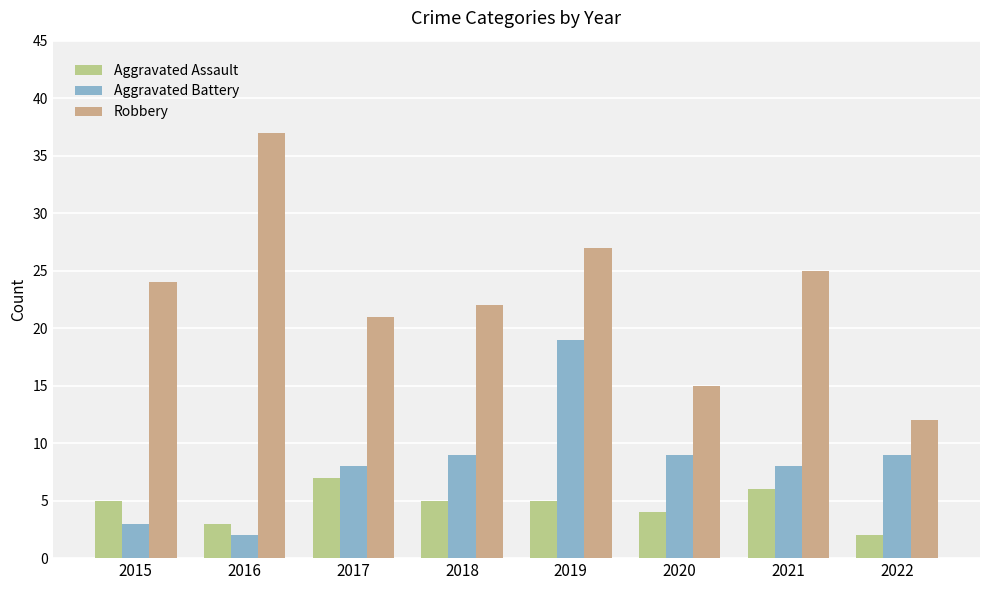

What is the sum of the Aggravated Battery values at 2015 and 2022?

12